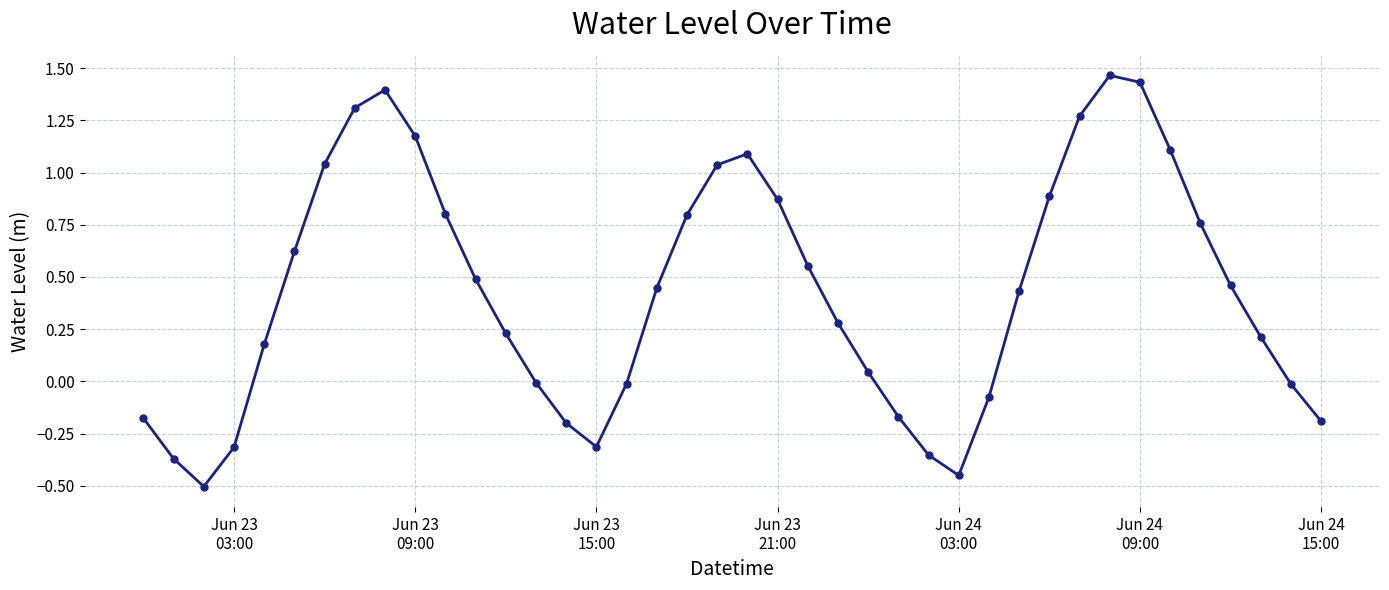

True or false: there are more than 1 points higher than both neighbors.

True